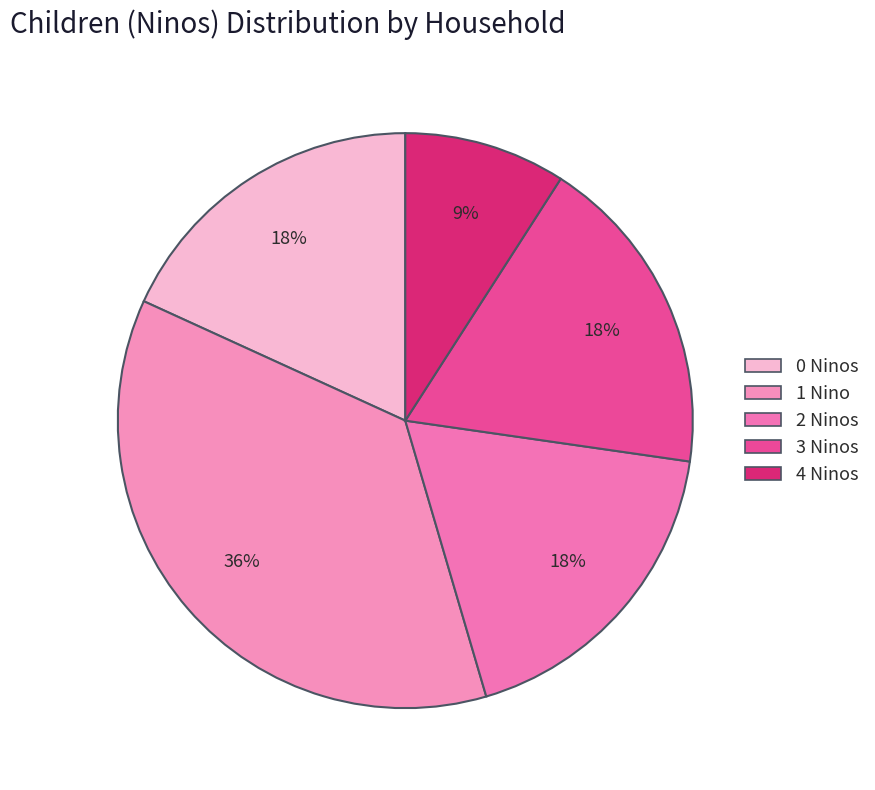

How many slices are in this pie chart?

5